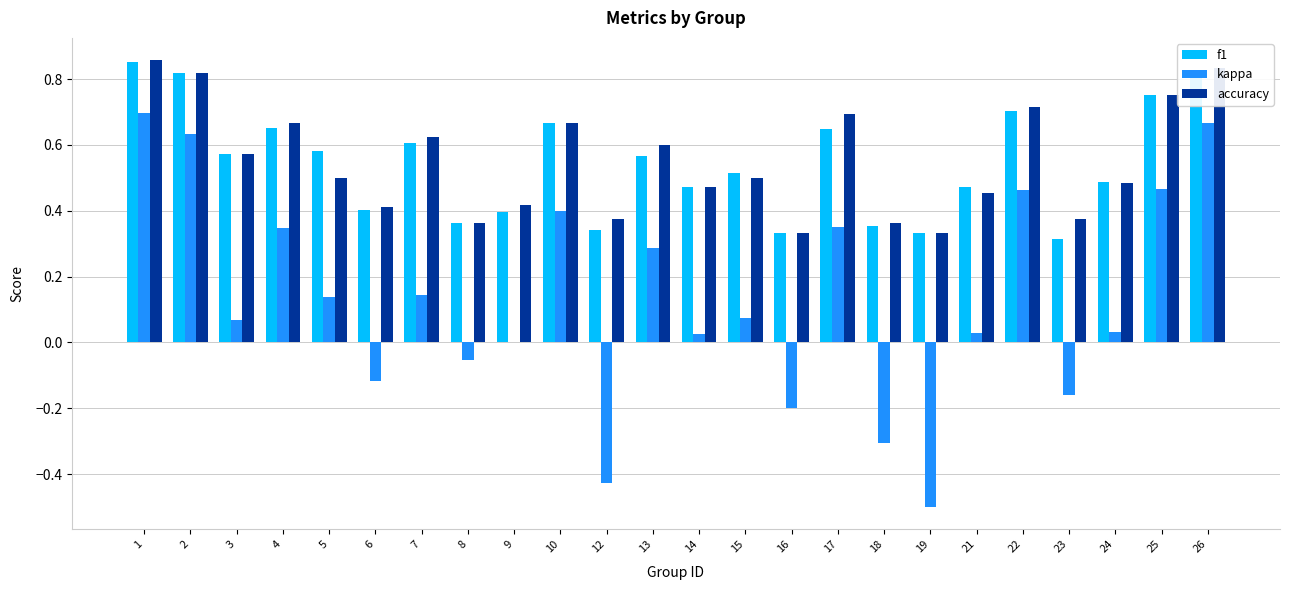

Is the value of f1 at 8 greater than the value of kappa at 6?

Yes